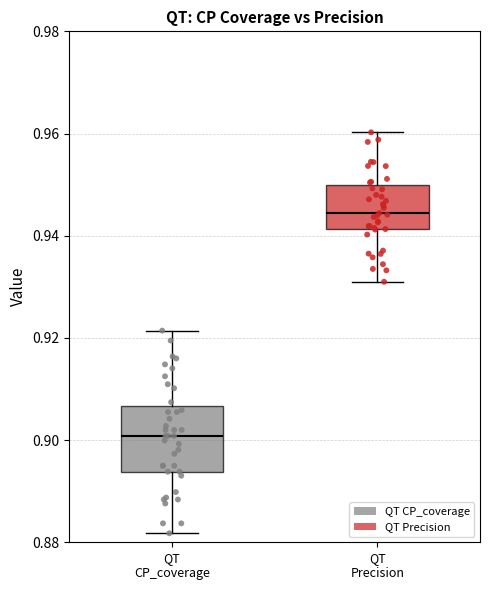

Which box is the tallest, from its lower edge to its upper edge?

QT CP_coverage